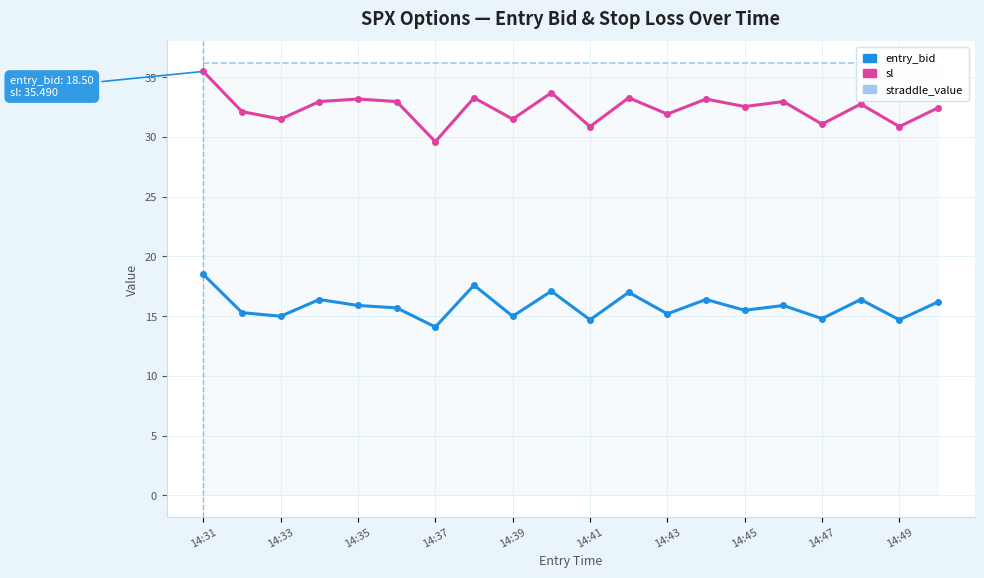

Is it true that entry_bid equals 10.0 at 14:45?

False